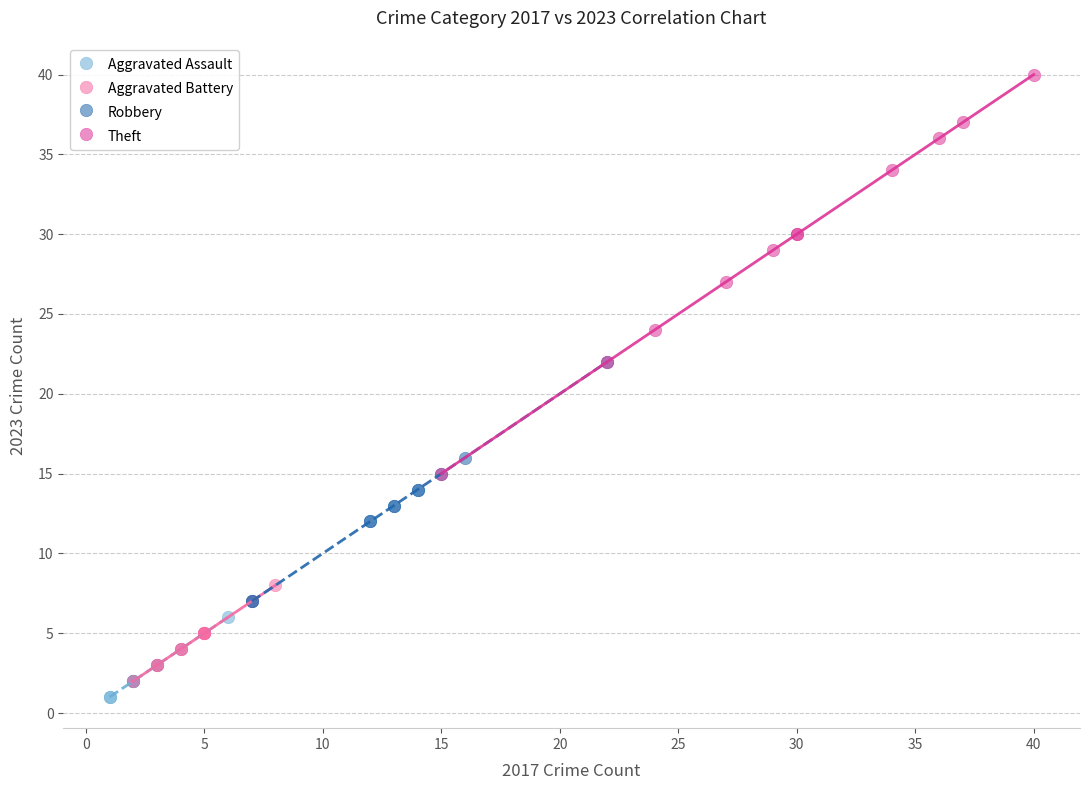

Which series has the largest Y range (max minus min)?

Theft